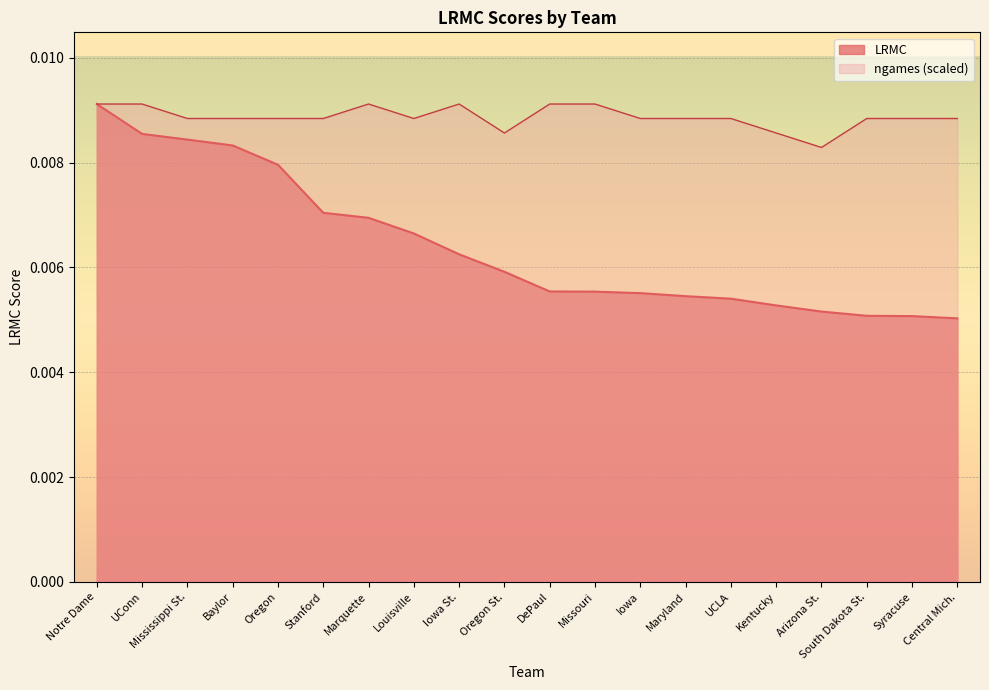

How many lines are shown in the chart?

2